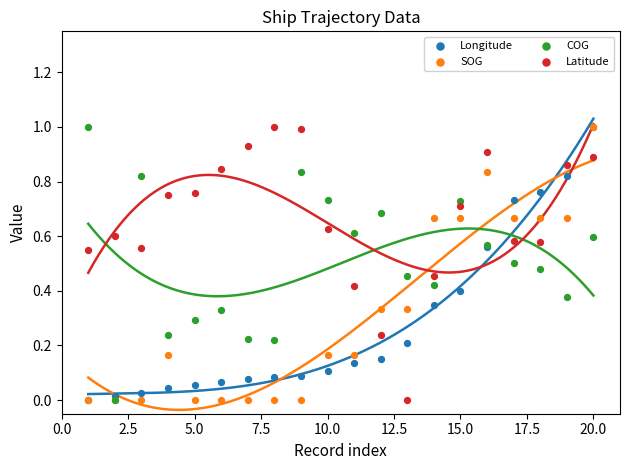

Which series contains the lowest Y value?

Longitude